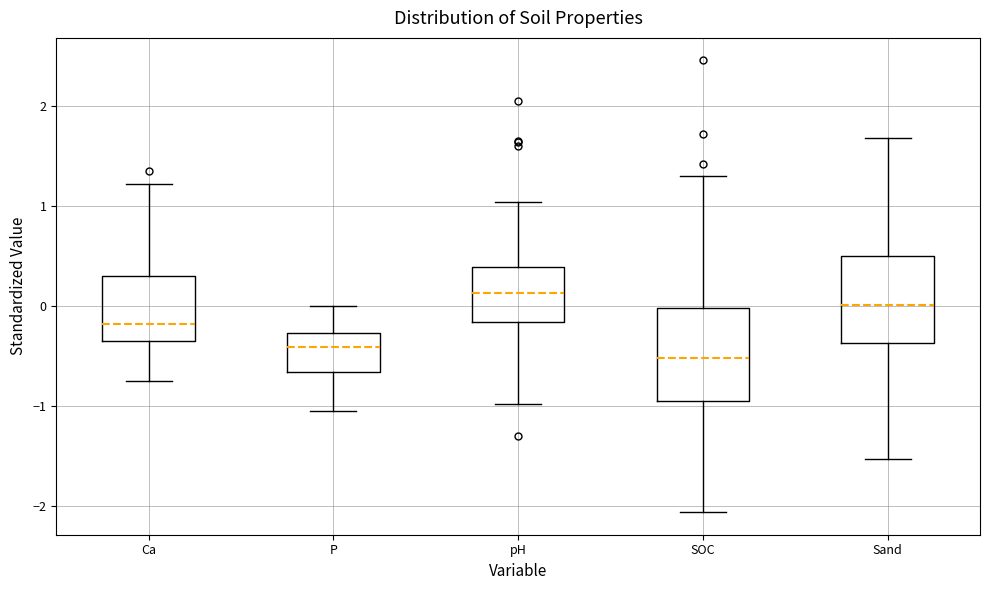

Where is the lower edge of the box for Sand on the y-axis? The values are not printed on the chart, so give them approximately, as read against the axis.

-0.4